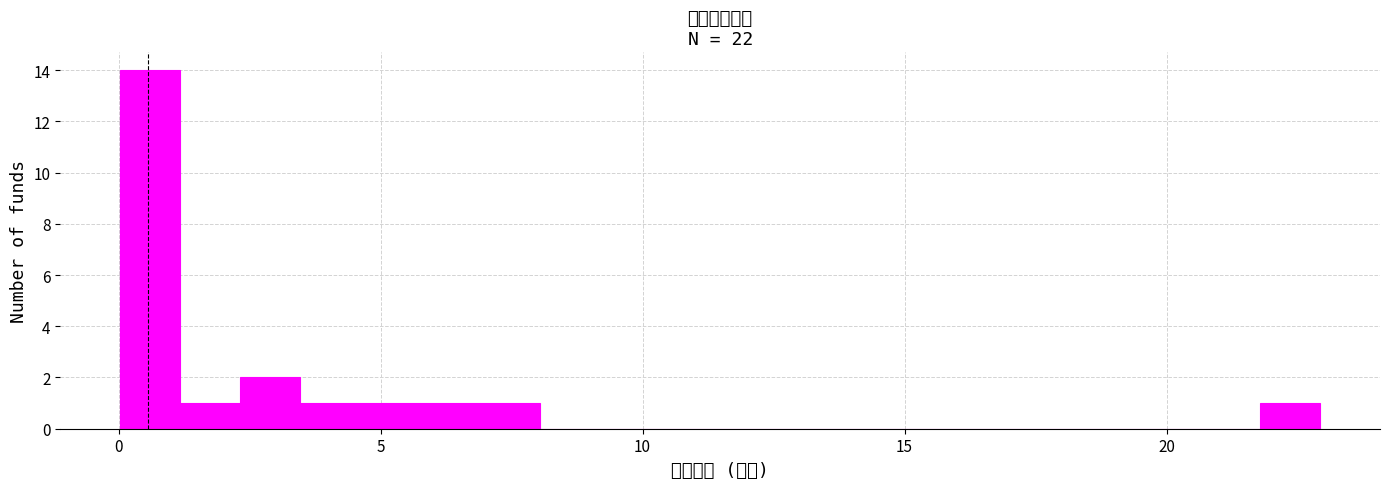

Around what value on the x-axis is the tallest bar? Give the approximate position of its centre, as read against the axis.

0.5